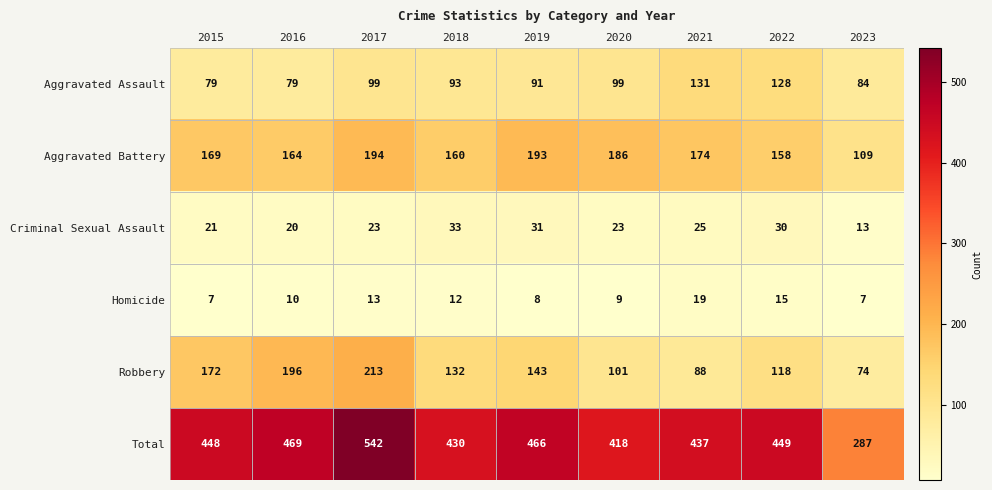

The value of Aggravated Battery at 2021 is 227. True or false?

False